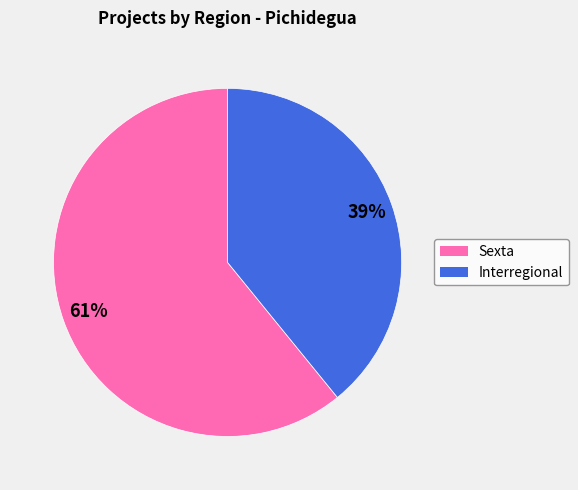

Combined, do Interregional and Sexta account for over 50%?

Yes